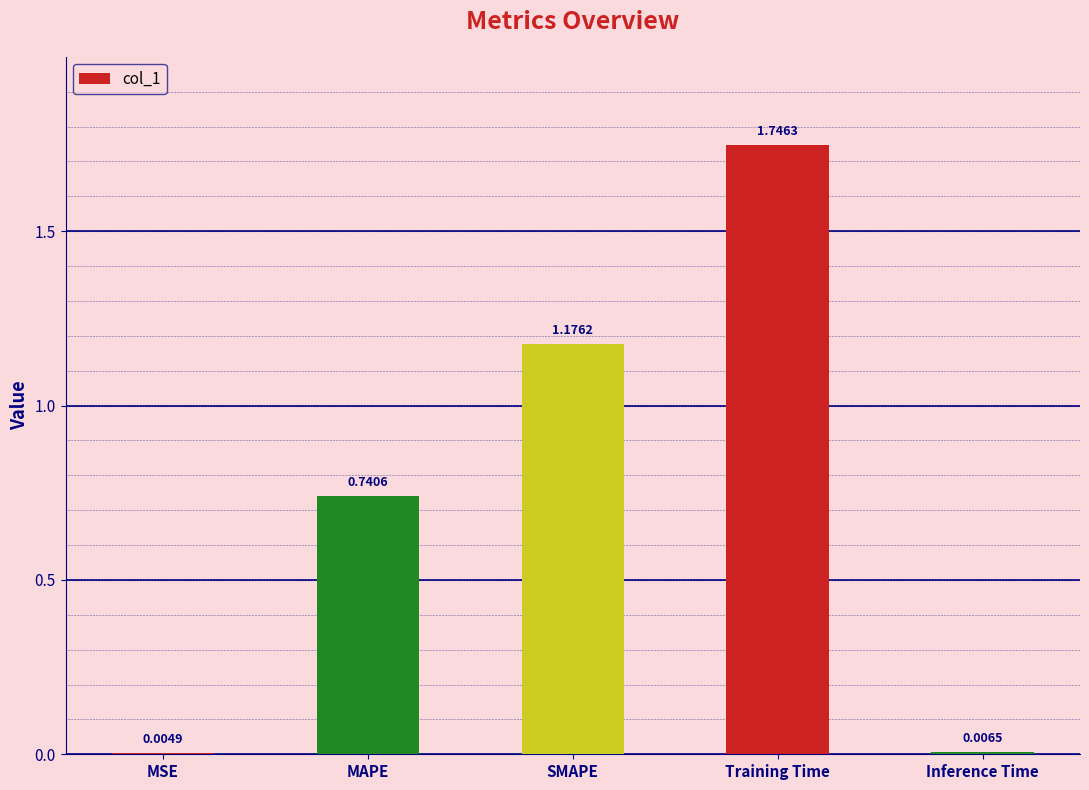

Which label corresponds to the largest value in the chart?

Training Time